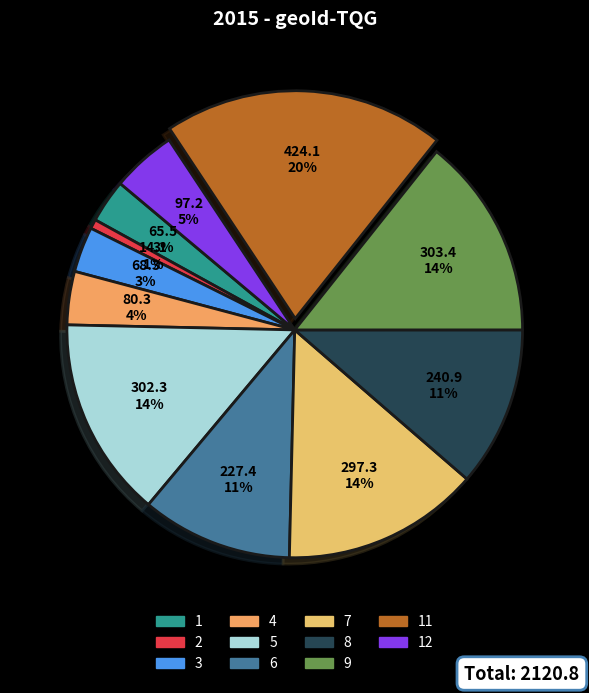

How many slices are in this pie chart?

11